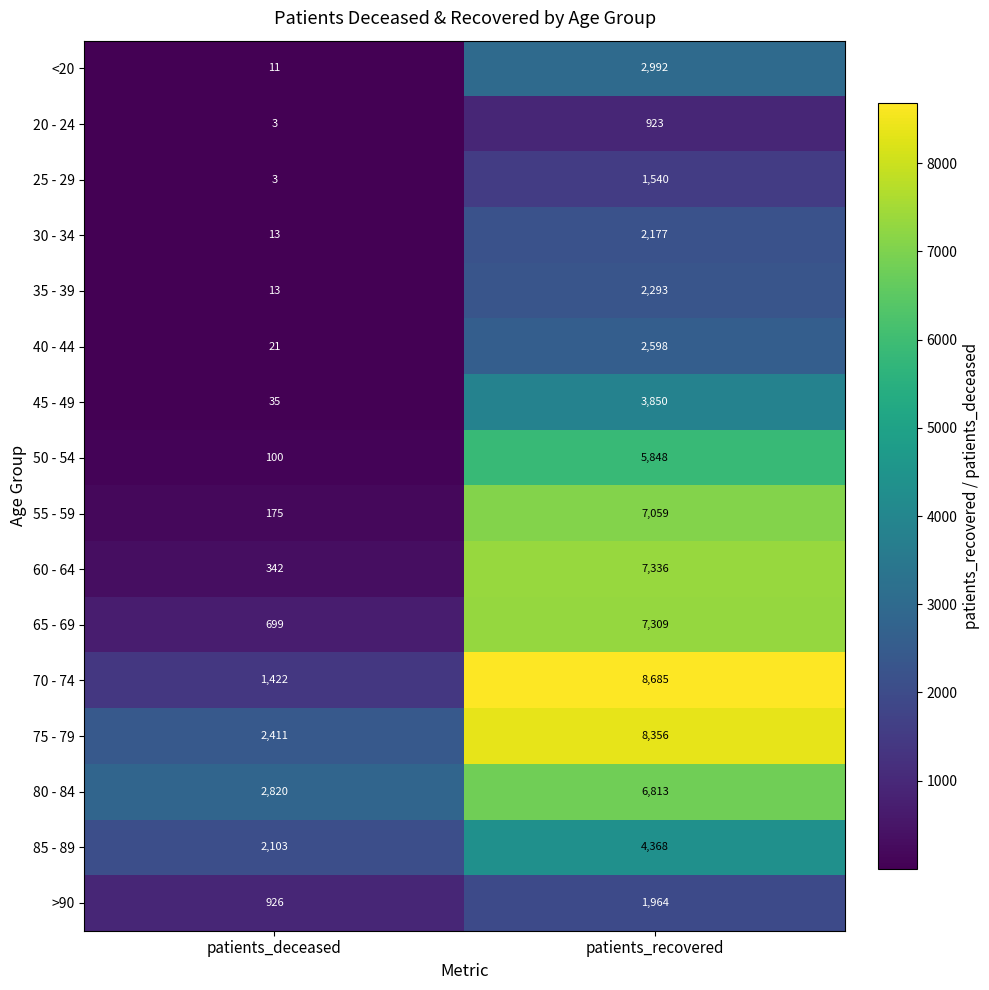

What is the total value across all series at patients_recovered?

74111